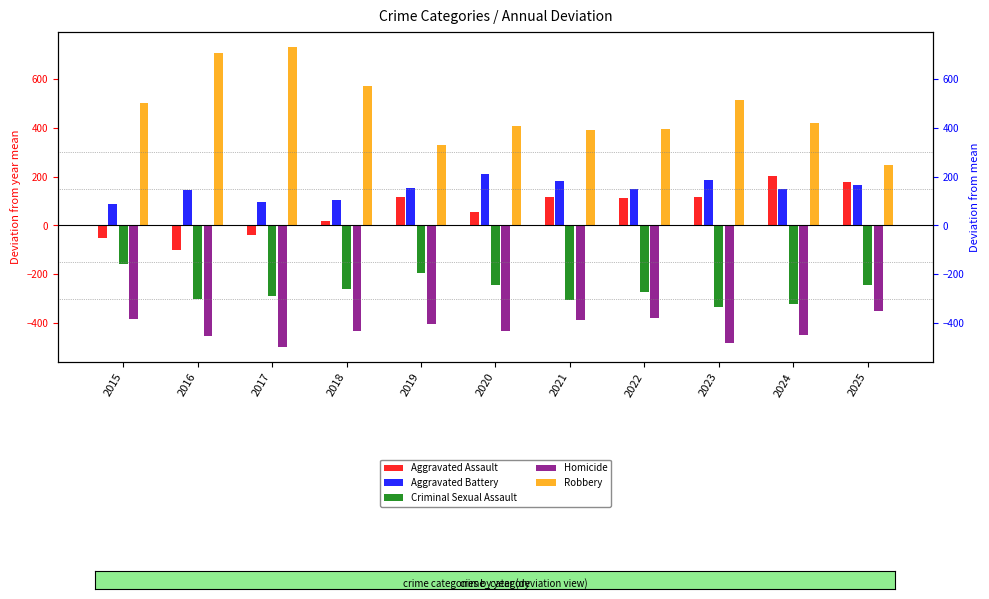

What is the difference between the Robbery values at 2022 and 2025?

144.0